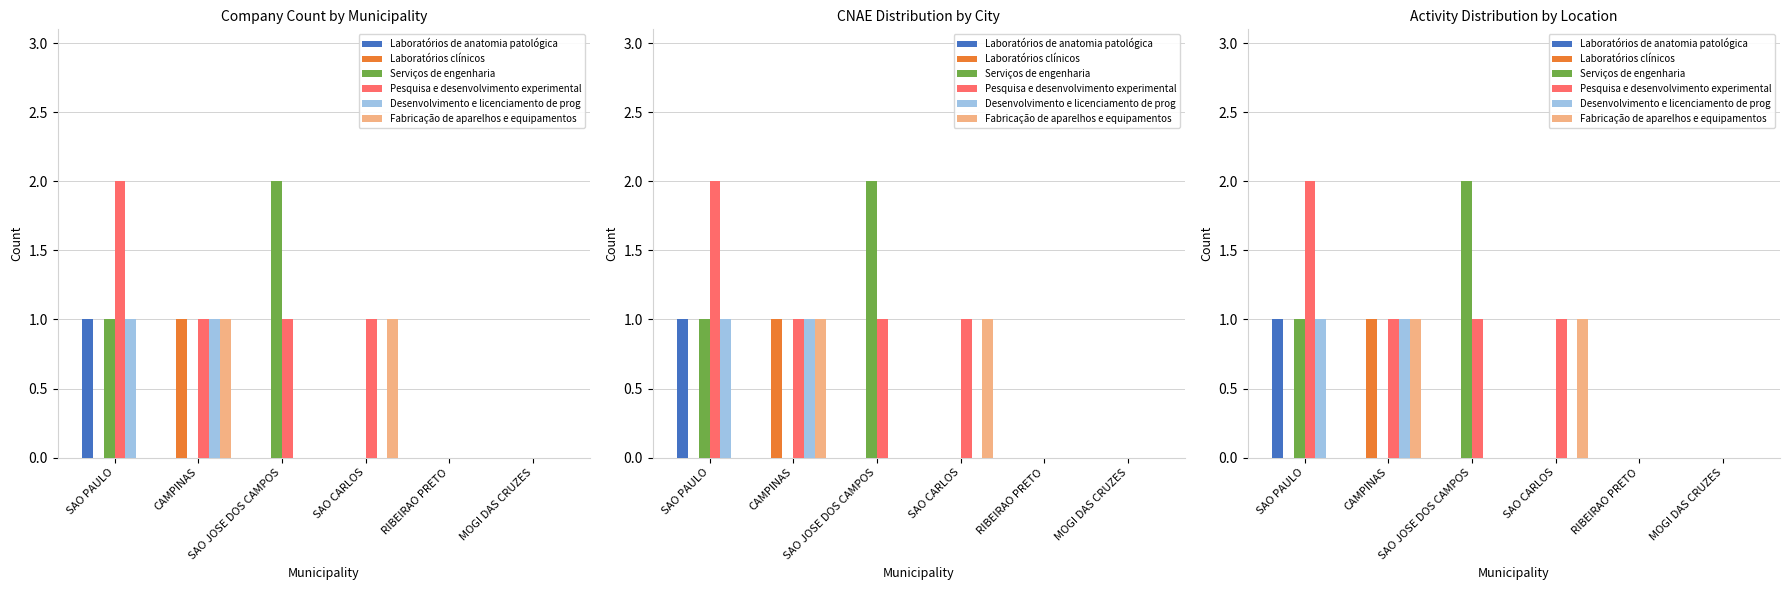

Reading right to left, extract all data points from this chart.

Laboratórios de anatomia patológica: 0	0	0	0	0	1
Laboratórios clínicos: 0	0	0	0	1	0
Serviços de engenharia: 0	0	0	2	0	1
Pesquisa e desenvolvimento experimental: 0	0	1	1	1	2
Desenvolvimento e licenciamento de prog: 0	0	0	0	1	1
Fabricação de aparelhos e equipamentos: 0	0	1	0	1	0